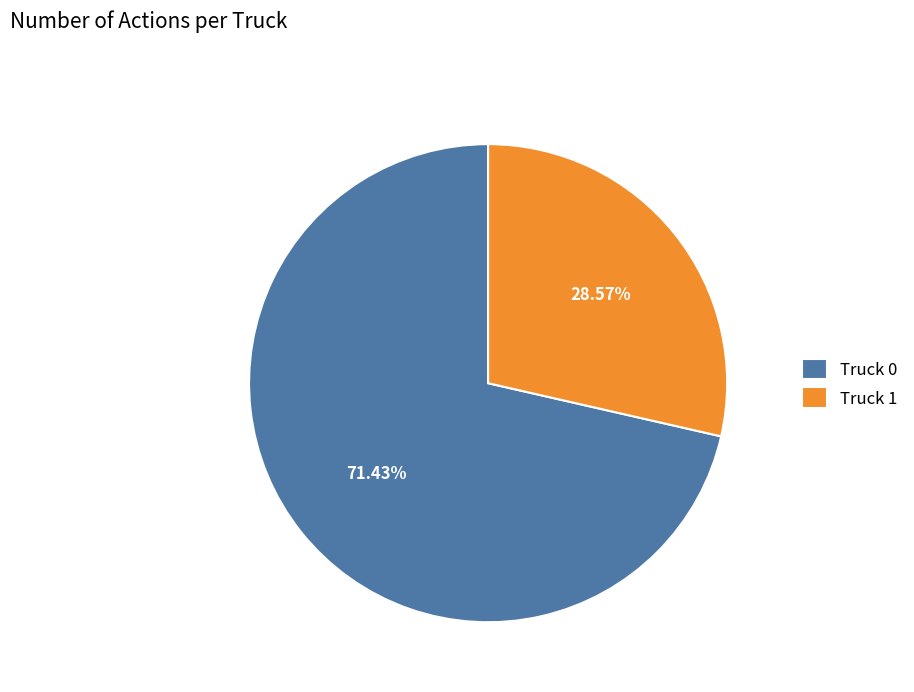

To the nearest percent, what portion does Truck 0 represent?

71%